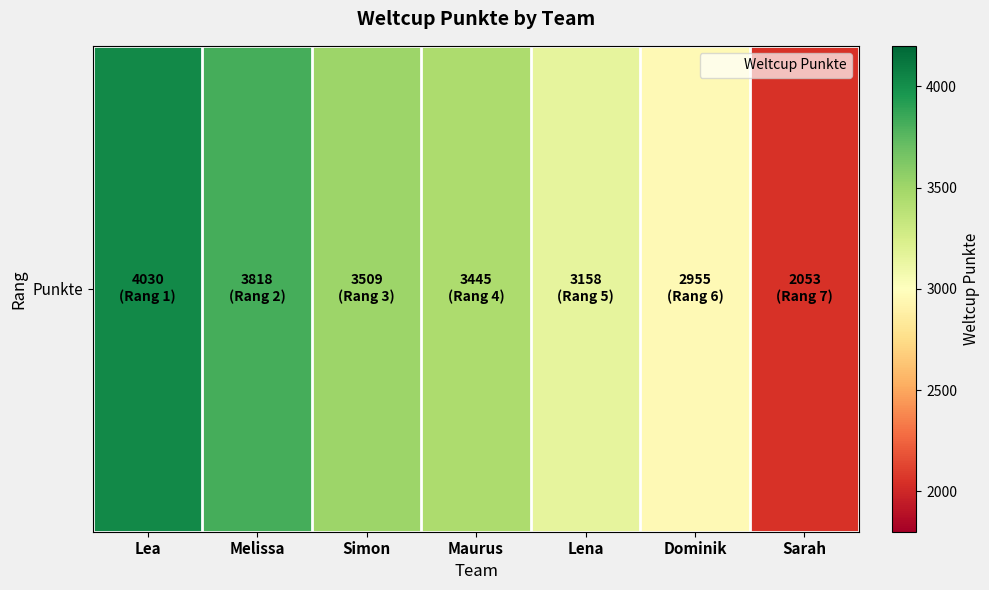

List the labels in order of value, largest first.

Lea, Melissa, Simon, Maurus, Lena, Dominik, Sarah